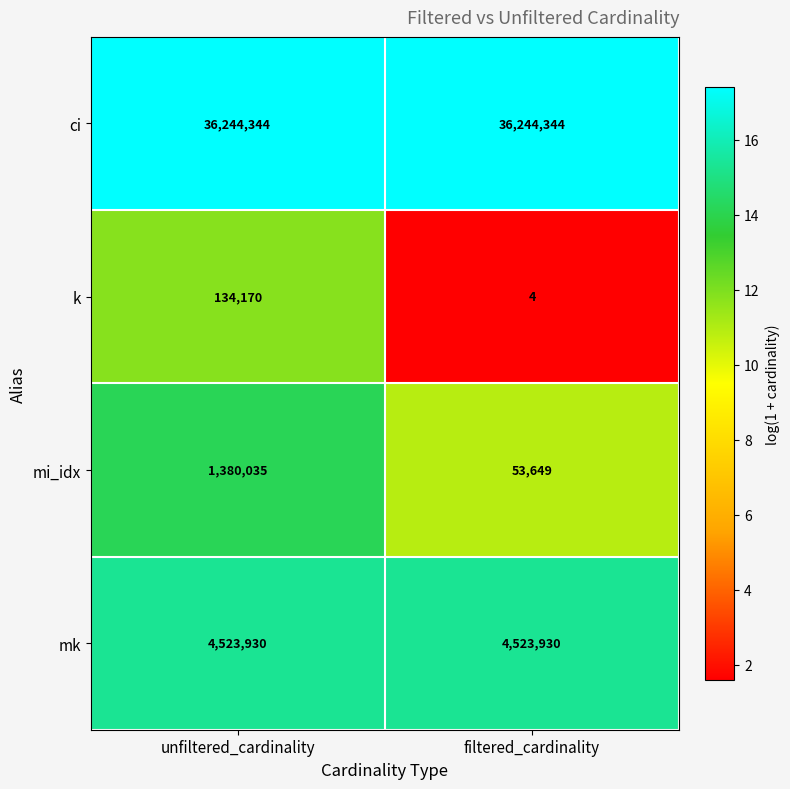

Which series has the largest range (max minus min)?

mi_idx